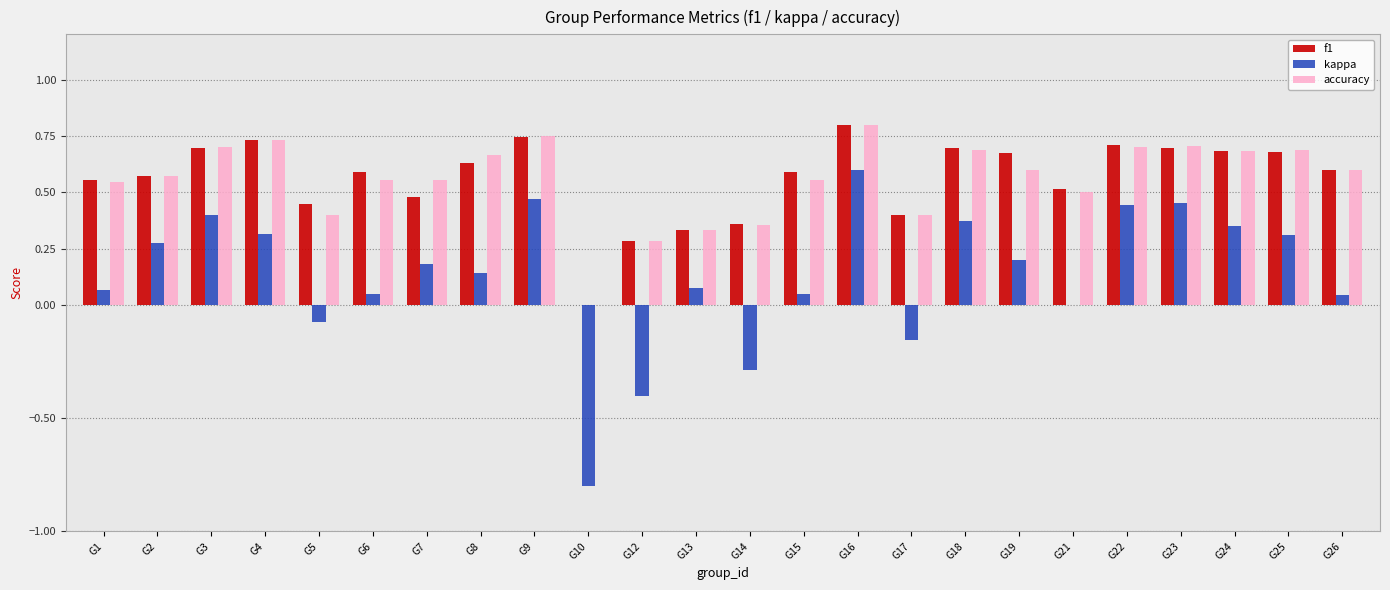

Which label corresponds to the largest value in the chart?

G16